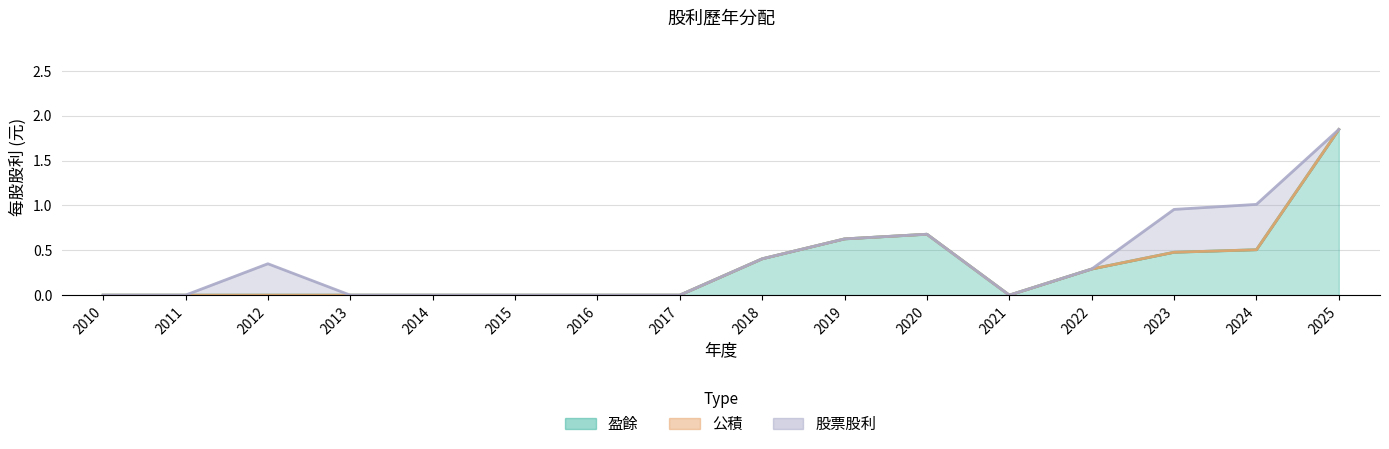

Between 2021 and 2025, which is larger?

2025